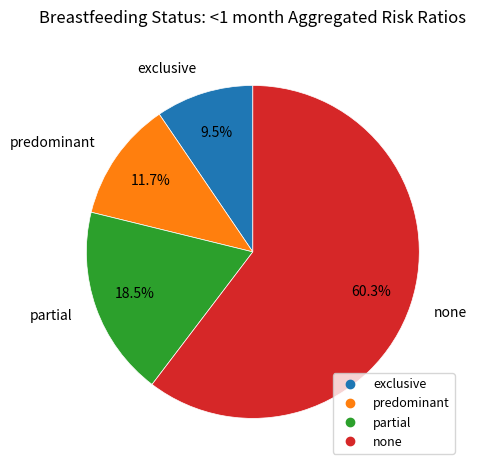

Is there any slice that represents more than half of the pie?

Yes